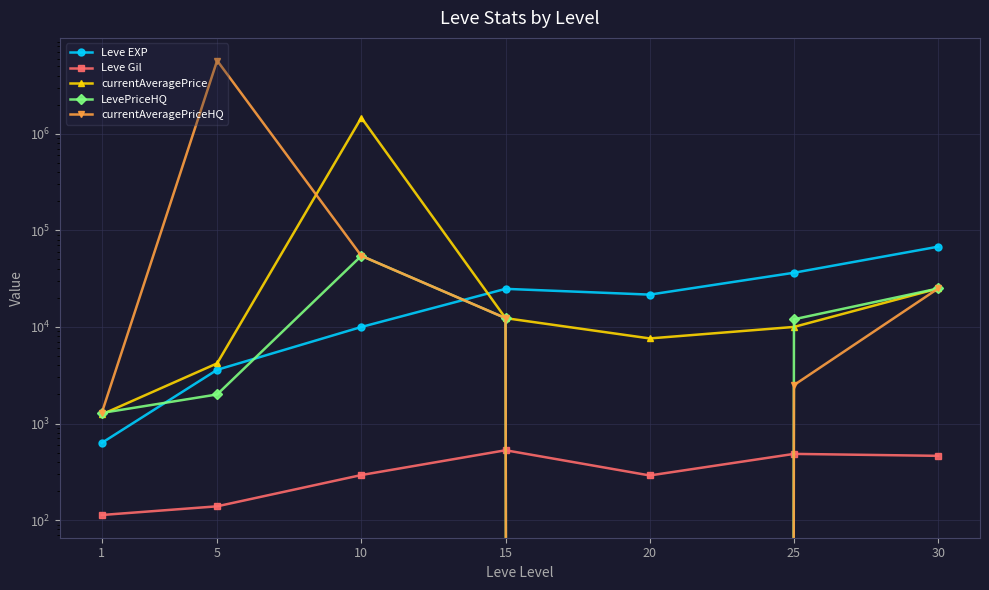

What is the difference between the maximum and minimum values in the currentAveragePriceHQ series?

5714286.0